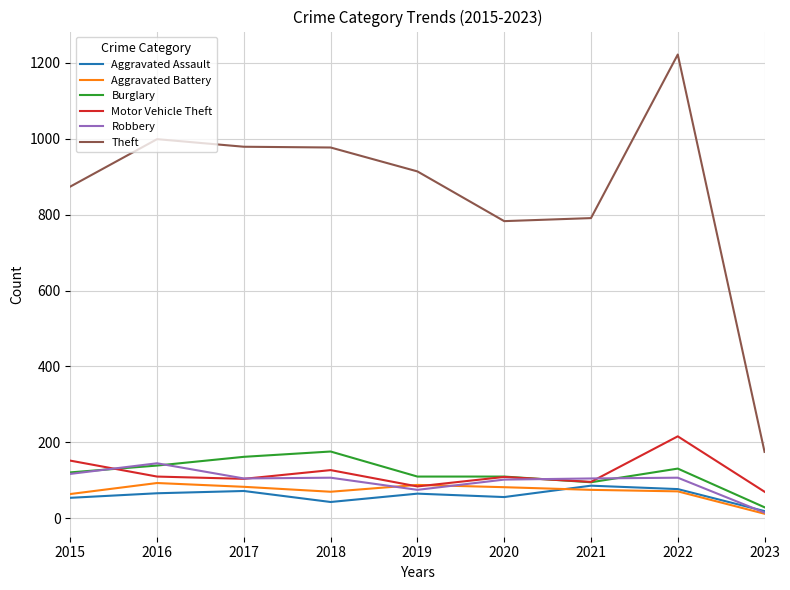

What is the total value across all series at 2017?

1505